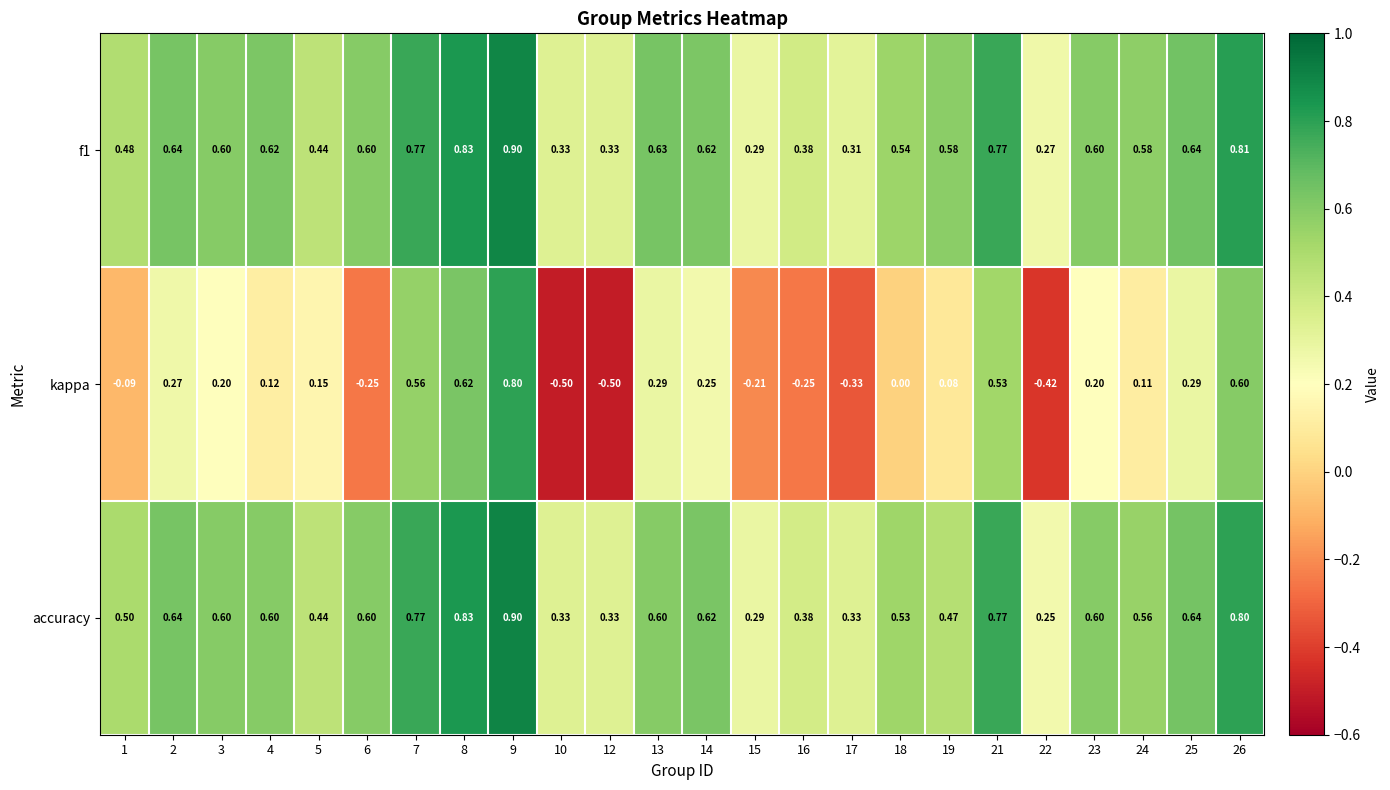

Is the value of kappa at 7 greater than the value of f1 at 3?

No